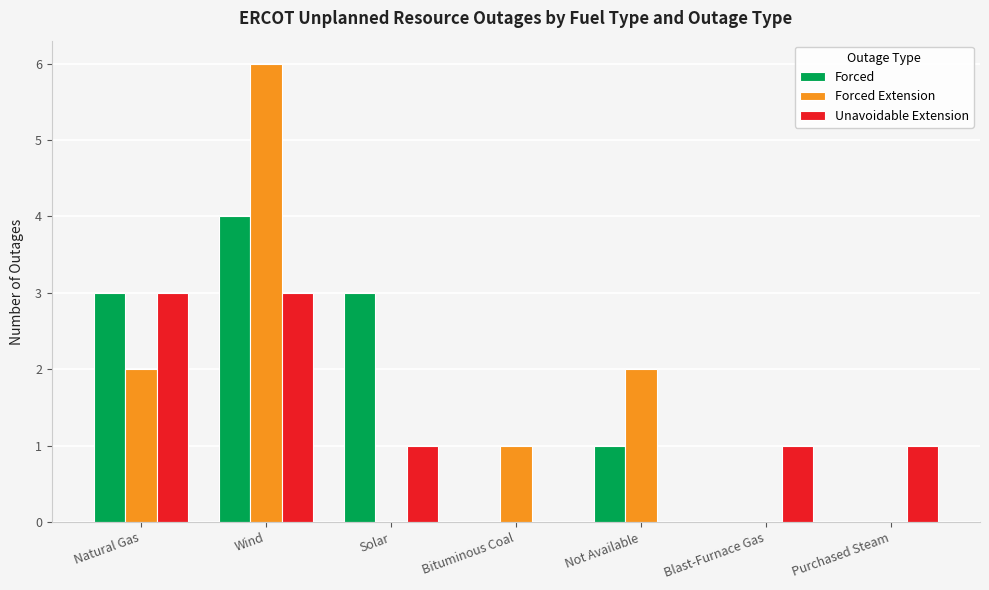

Which series has the widest spread of values?

Forced Extension